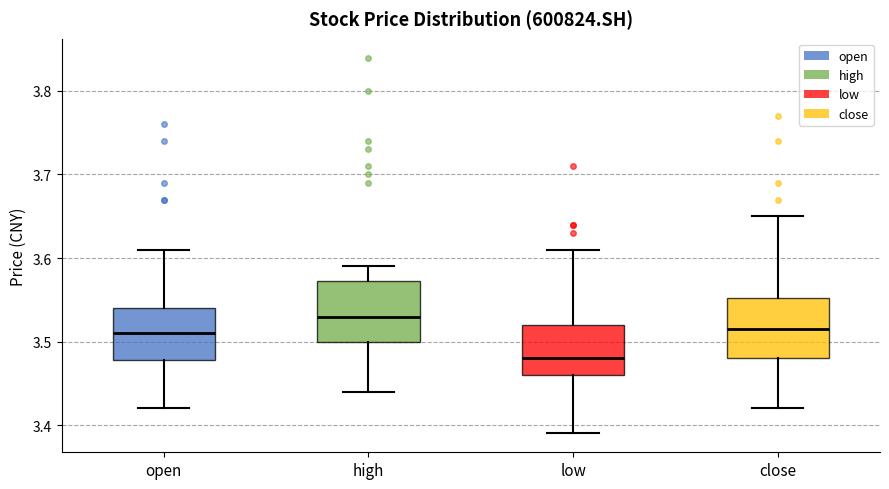

Reading left to right, transcribe this box plot: for each box, give where its median line is, the range the box spans, and where its two whiskers end, as read against the y-axis. The values are not printed on the chart, so give them approximately, as read against the axis.

open: median 3.51, box 3.48 to 3.54, whiskers 3.42 to 3.61
high: median 3.53, box 3.50 to 3.57, whiskers 3.44 to 3.59
low: median 3.48, box 3.46 to 3.52, whiskers 3.39 to 3.61
close: median 3.52, box 3.48 to 3.55, whiskers 3.42 to 3.65